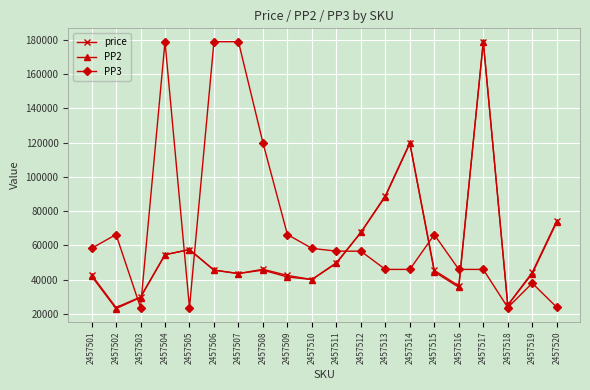

What is the spread (max minus min) of values at 2457520?

50474.1